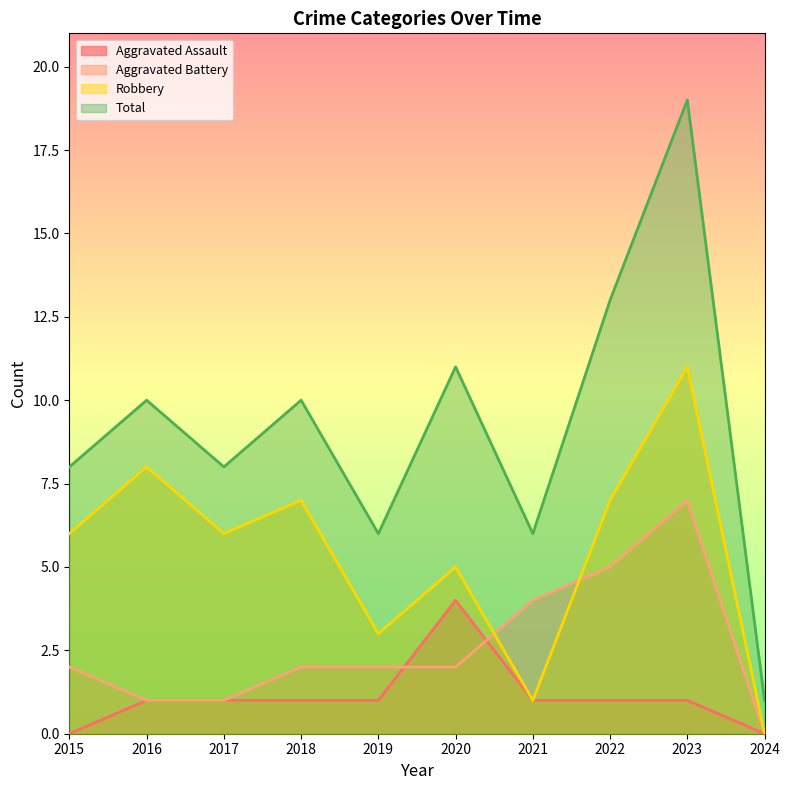

Rank the series by their average value, from highest to lowest.

Total, Robbery, Aggravated Battery, Aggravated Assault